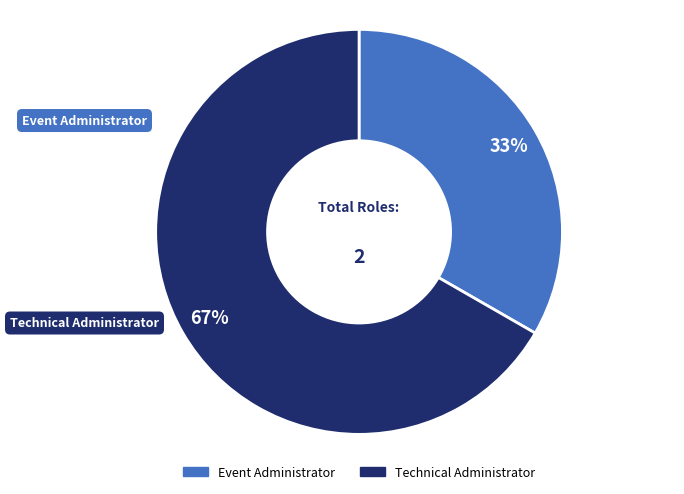

Which has a higher value, Event Administrator or Technical Administrator?

Technical Administrator